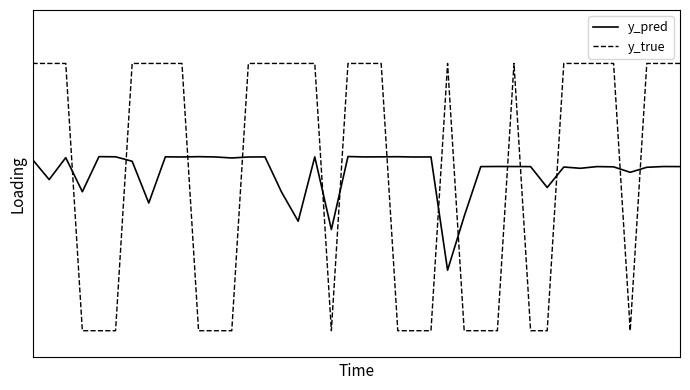

How many y_pred values are between 0 and 1?

40